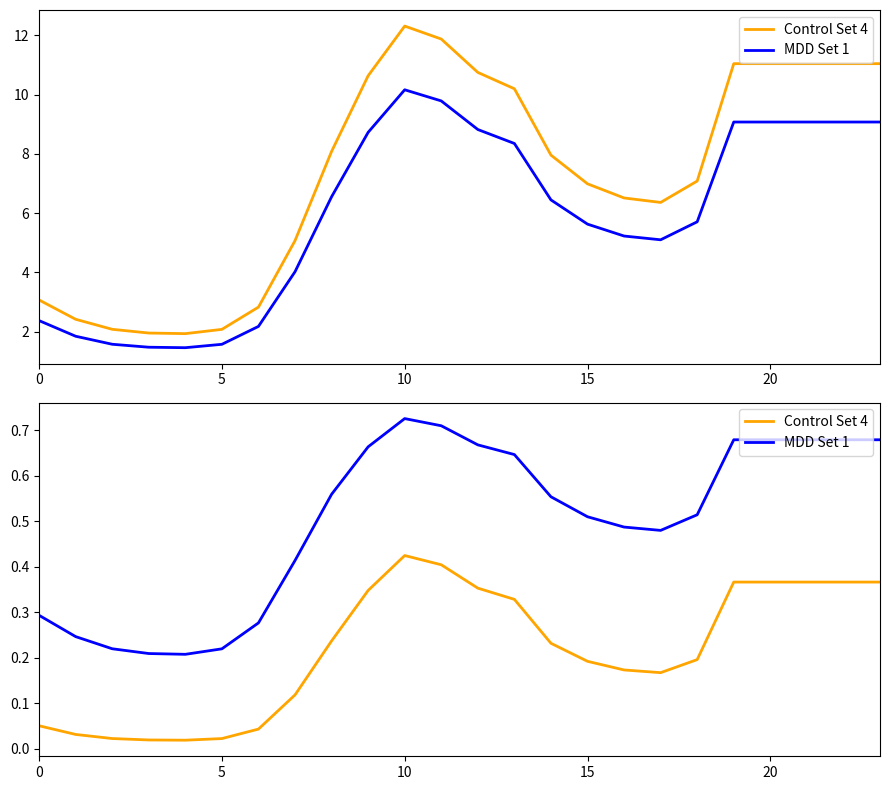

True or false: Control Set 4 and MDD Set 1 cross at least once.

False